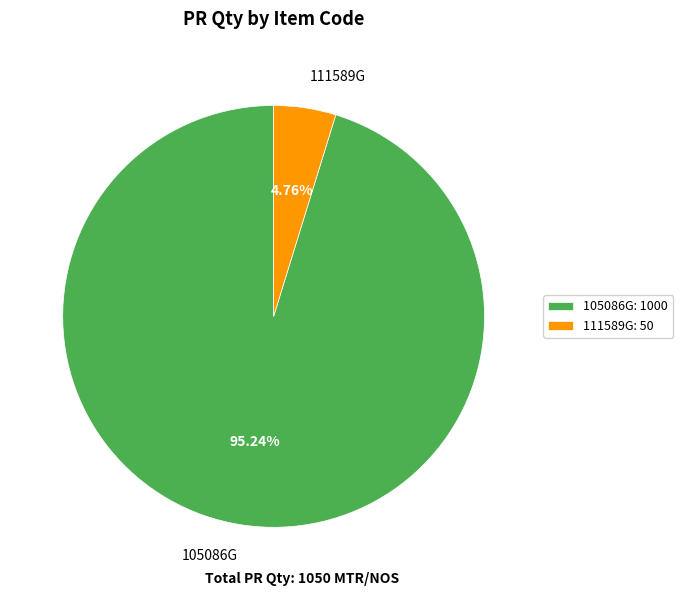

Approximately how many times larger is the value at 105086G compared to 111589G?

20.0